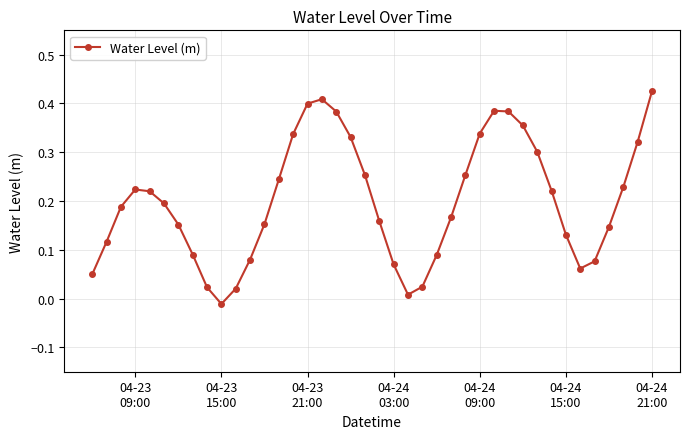

How many points are higher than both their immediate neighbors (excluding endpoints)?

3